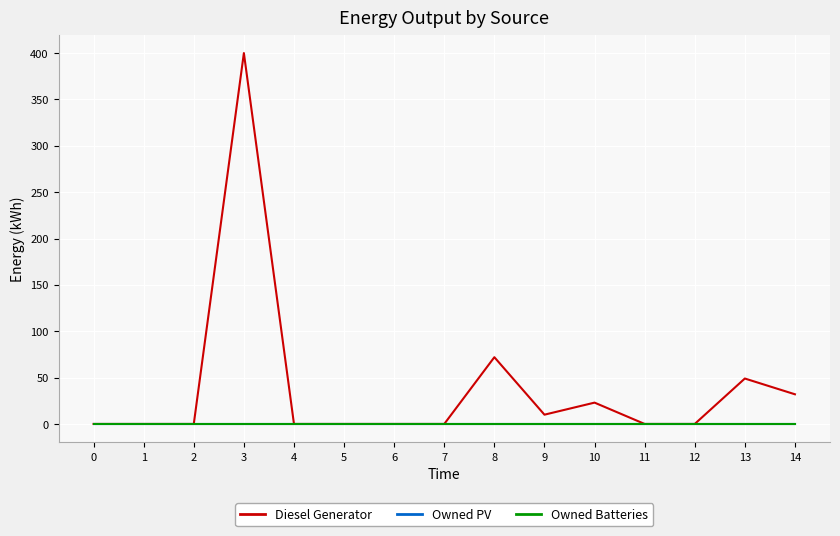

True or false: Diesel Generator has more than 2 points higher than both neighbors.

True